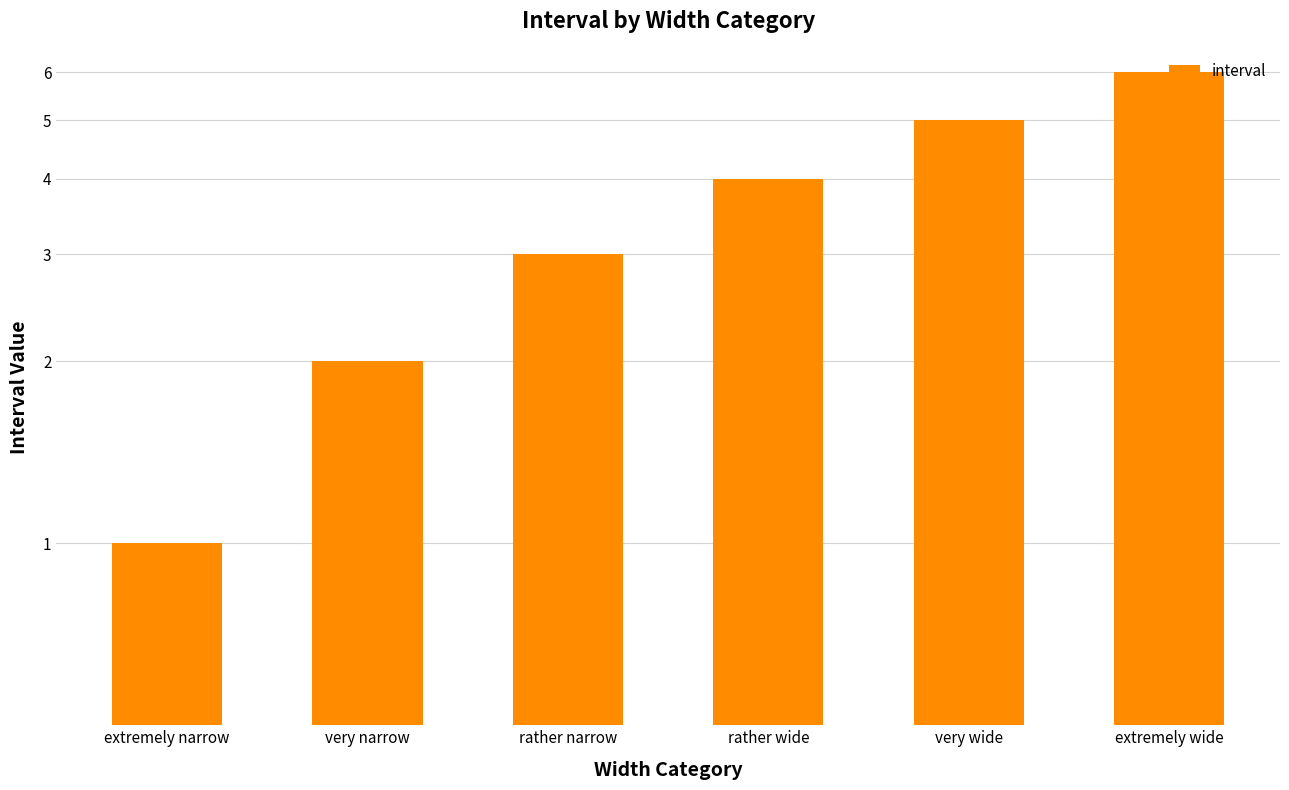

List the labels in order of value, largest first.

extremely wide, very wide, rather wide, rather narrow, very narrow, extremely narrow